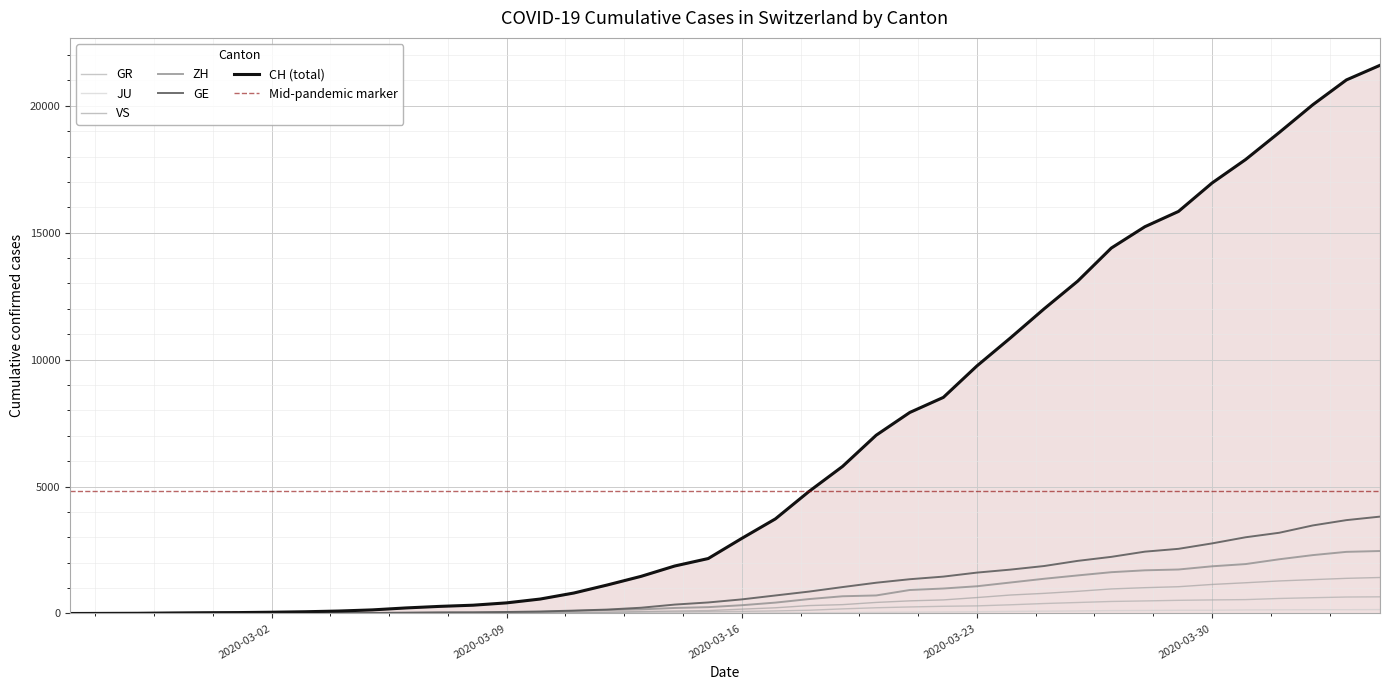

What is the sum of the VS values at 2020-02-27 and 2020-03-10?

22